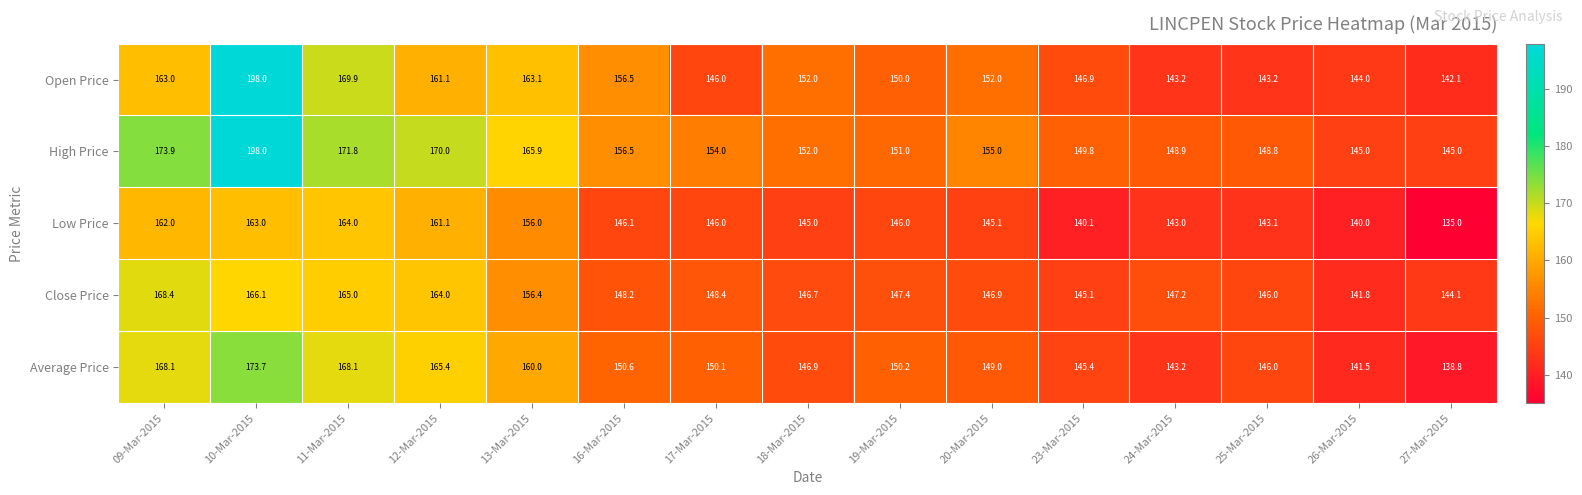

Rank the series at 13-Mar-2015 from highest to lowest value.

High Price, Open Price, Average Price, Close Price, Low Price